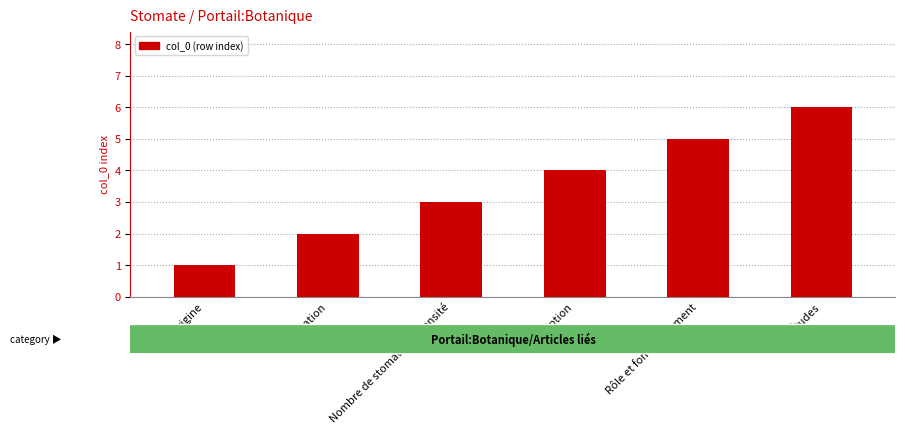

Reading left to right, what are all the values shown in this chart?

1	2	3	4	5	6